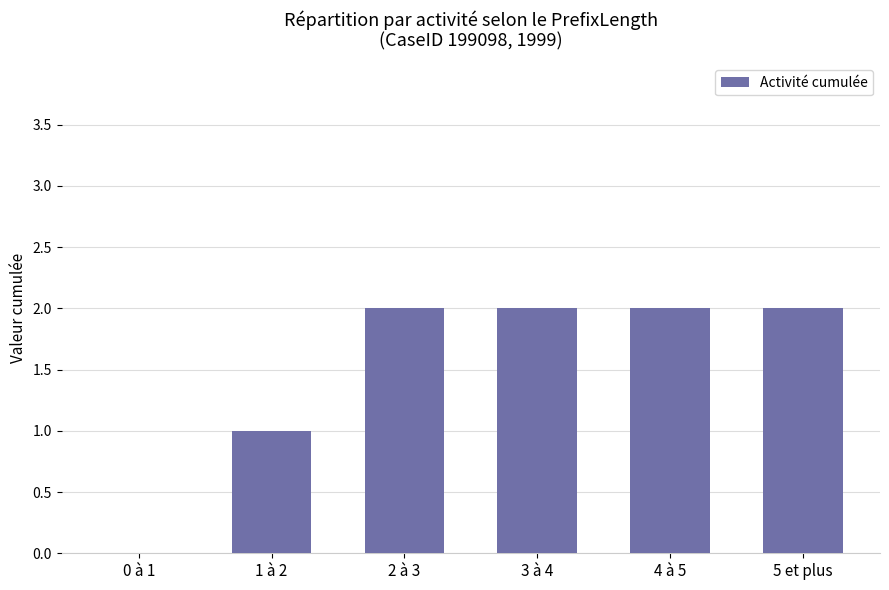

What is the sum of all values?

9